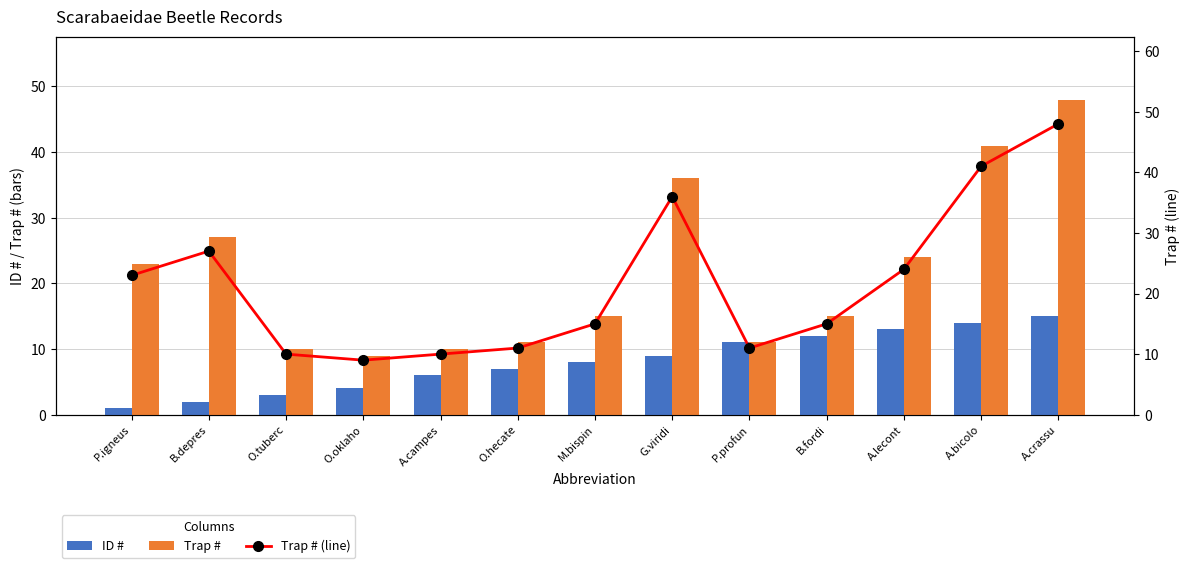

Reading right to left, list all the values displayed in this chart.

ID #: A.crassu=15	A.bicolo=14	A.lecont=13	B.fordi=12	P.profun=11	G.viridi=9	M.bispin=8	O.hecate=7	A.campes=6	O.oklaho=4	O.tuberc=3	B.depres=2	P.igneus=1
Trap #: A.crassu=48	A.bicolo=41	A.lecont=24	B.fordi=15	P.profun=11	G.viridi=36	M.bispin=15	O.hecate=11	A.campes=10	O.oklaho=9	O.tuberc=10	B.depres=27	P.igneus=23
Trap # (line): A.crassu=48	A.bicolo=41	A.lecont=24	B.fordi=15	P.profun=11	G.viridi=36	M.bispin=15	O.hecate=11	A.campes=10	O.oklaho=9	O.tuberc=10	B.depres=27	P.igneus=23